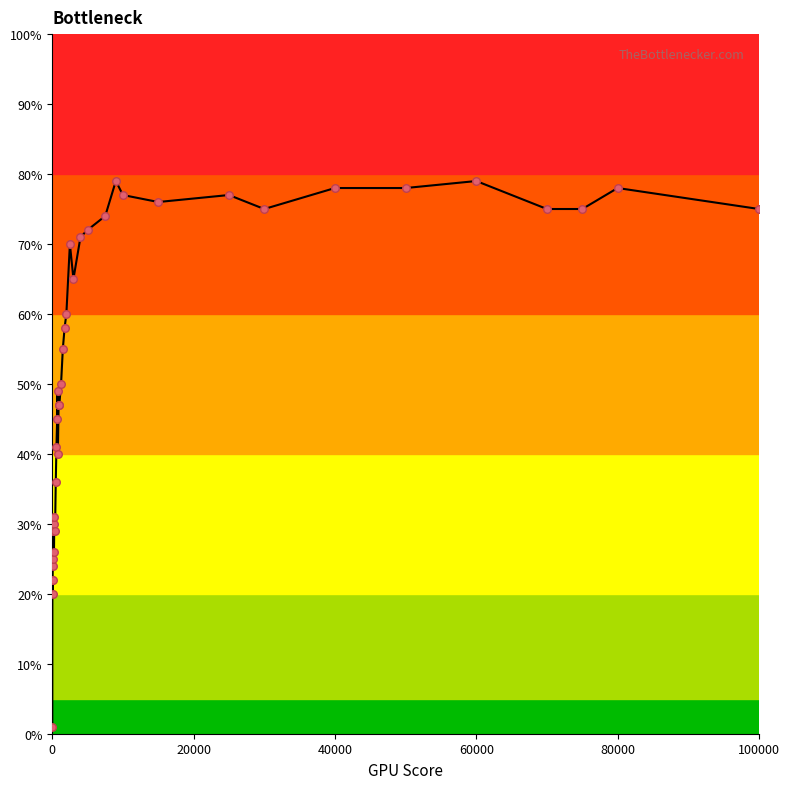

What is the maximum value shown in the chart?

79